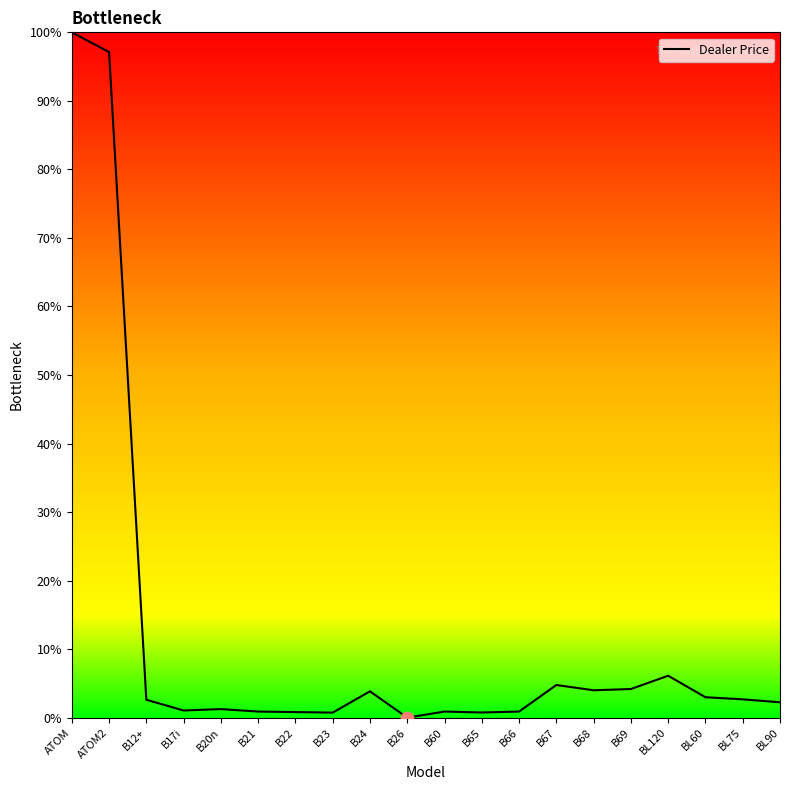

Which has a higher value, B24 or B65?

B24